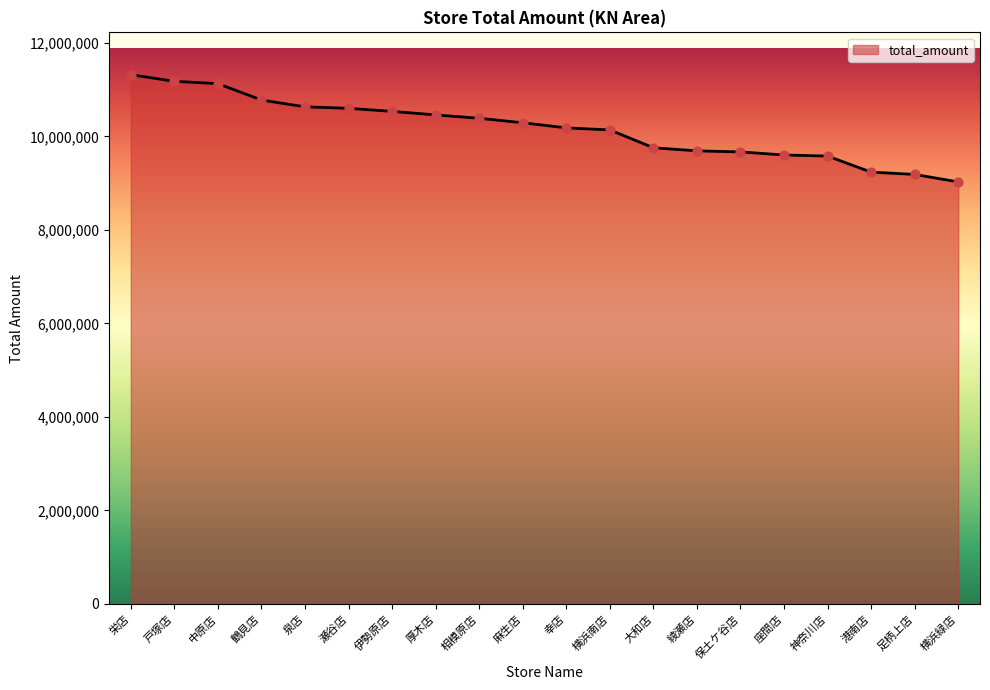

Approximately how many times larger is the value at 相模原店 compared to 横浜緑店?

1.2